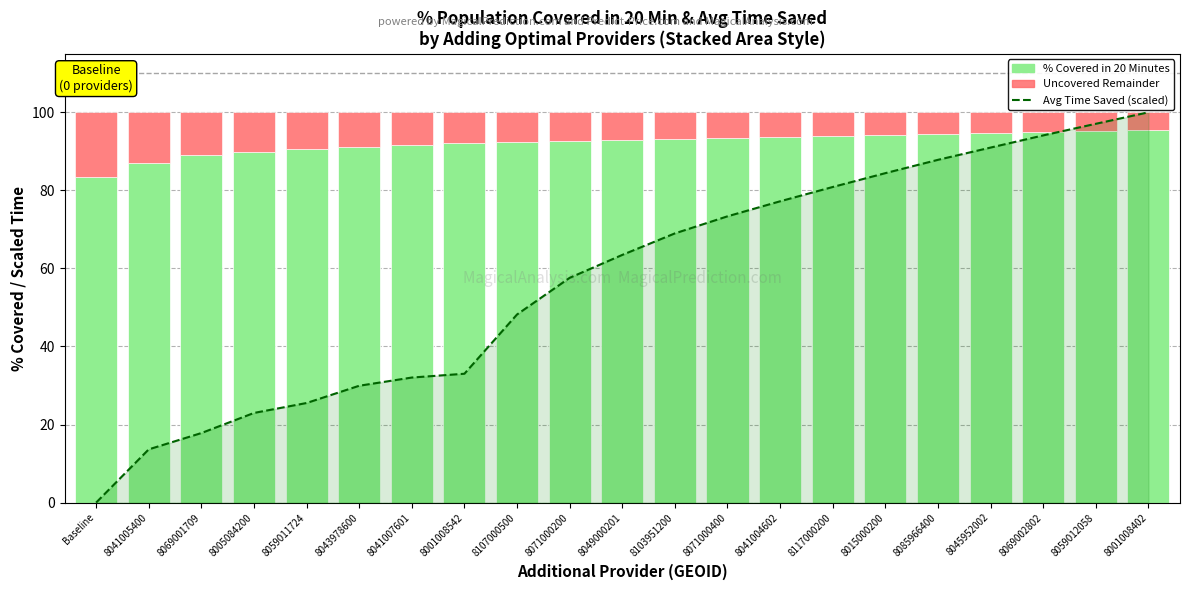

Reading right to left, transcribe all the data shown in this chart.

Average Time Saved (scaled): 100.0	97.1	94.1	91.0	87.8	84.4	80.9	77.2	73.4	69.0	63.5	57.6	48.2	33.0	32.0	29.9	25.5	23.0	17.8	13.6	0.0
% Covered in 20 Minutes: 95.6	95.3	95.1	94.8	94.5	94.3	94.0	93.8	93.5	93.2	93.0	92.7	92.4	92.2	91.7	91.1	90.6	89.8	89.1	87.0	83.3
Remainder (uncovered): 4.4	4.7	4.9	5.2	5.5	5.7	6.0	6.2	6.5	6.8	7.0	7.3	7.6	7.8	8.3	8.9	9.4	10.2	10.9	13.0	16.7